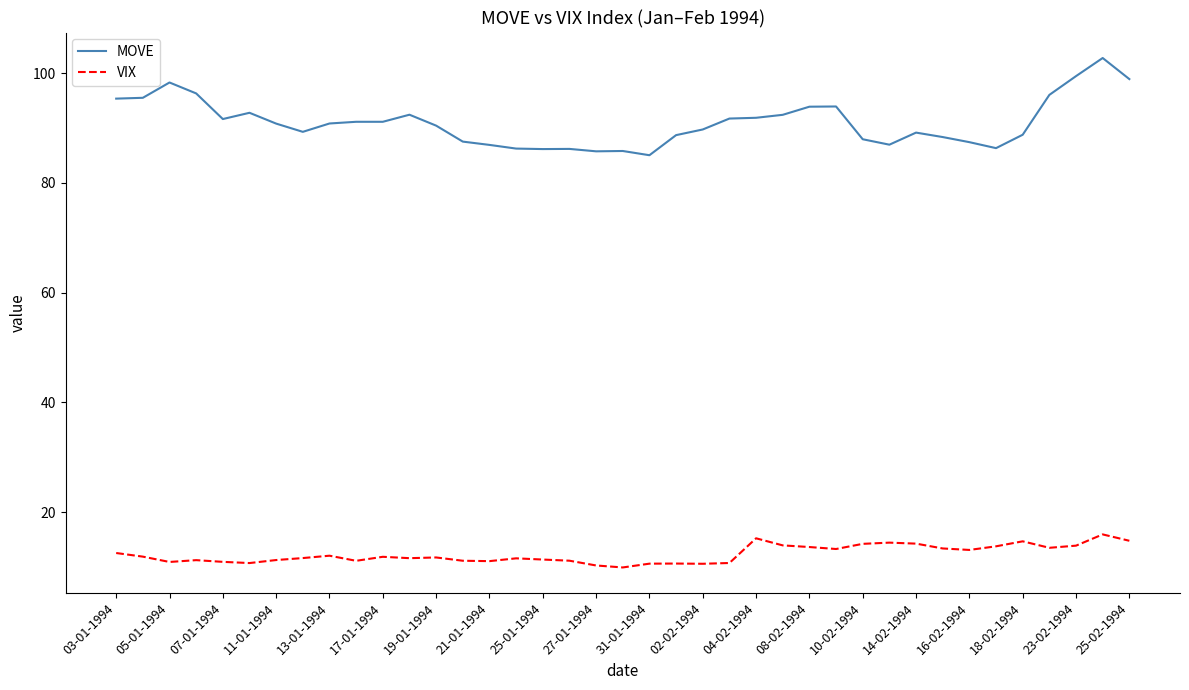

Rank the series by their maximum value, from lowest to highest.

VIX, MOVE